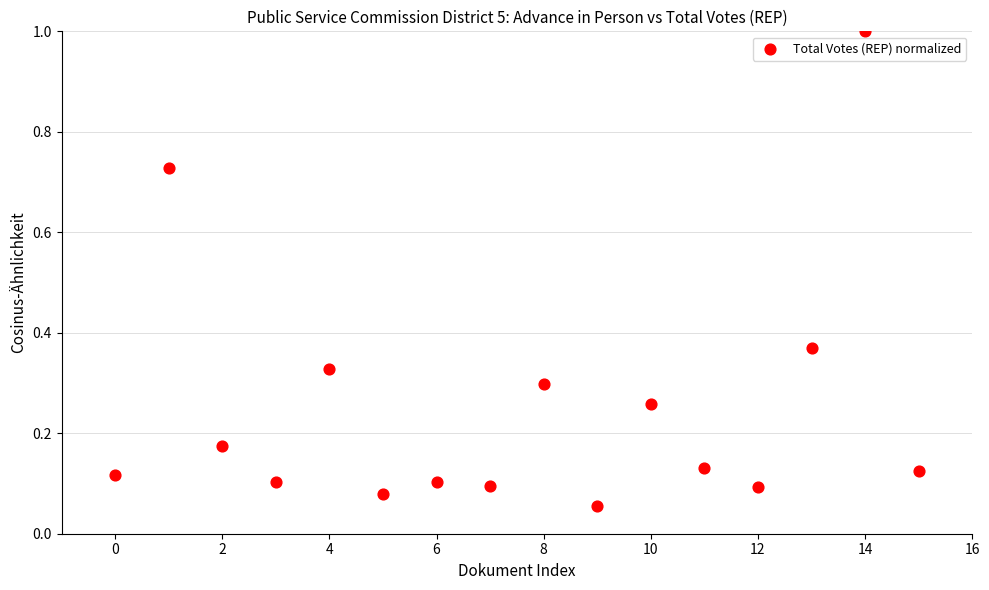

What is the range of Y values (max minus min)?

0.9